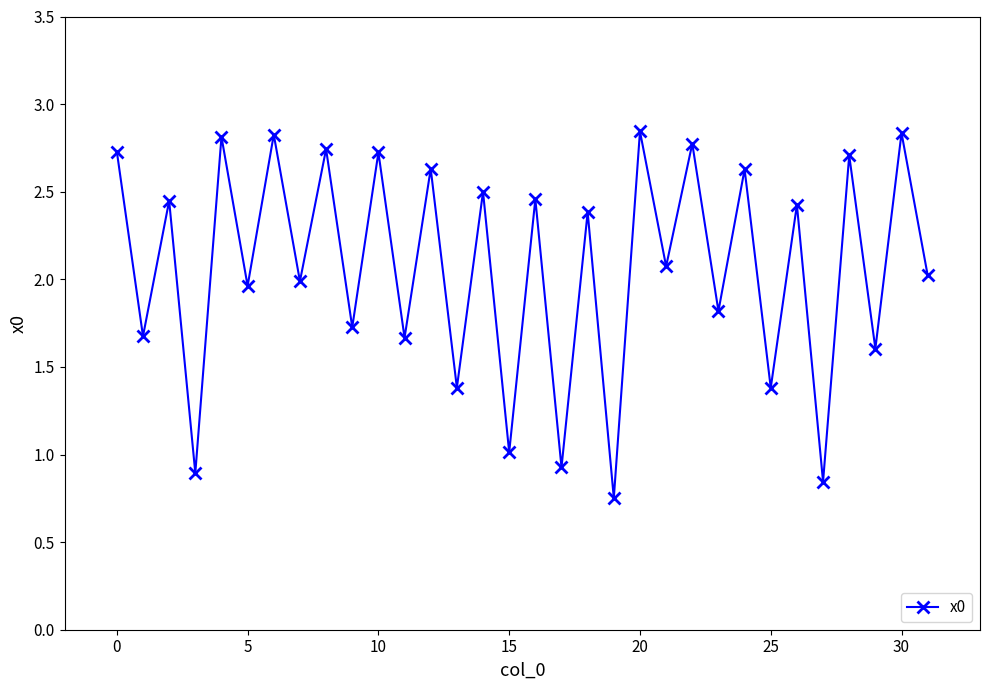

How many points are lower than both their immediate neighbors (excluding endpoints)?

15